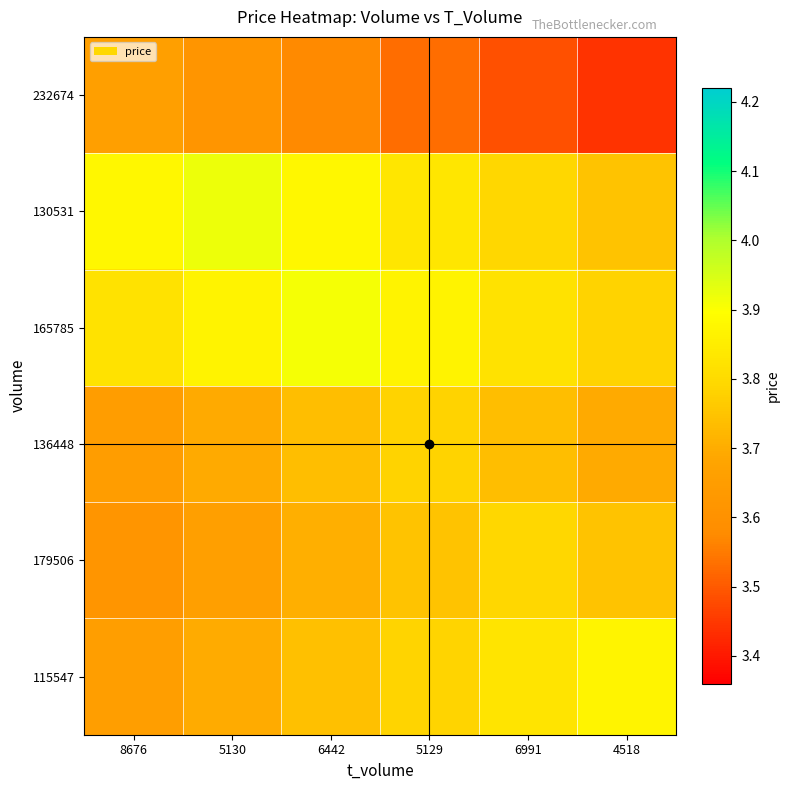

Which category has the lowest value across all series?

4518